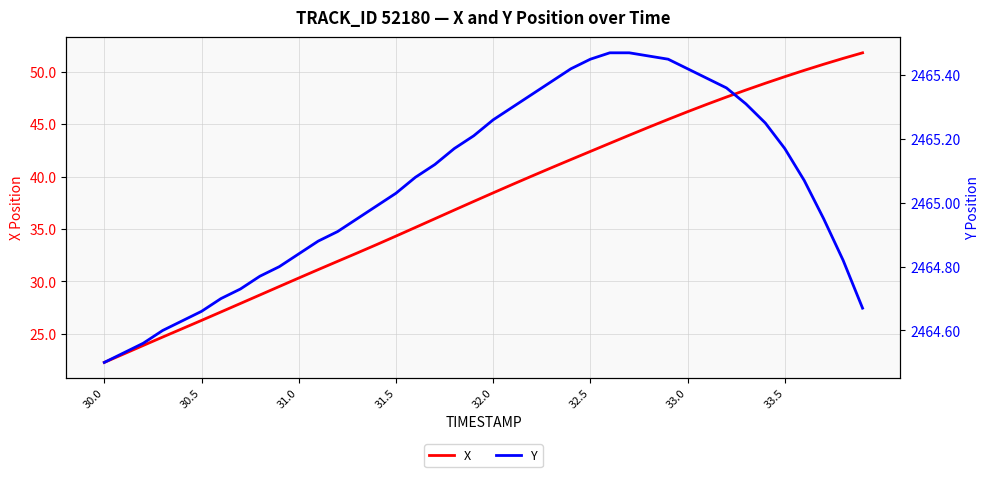

Is it true that X equals 42.4 at 32.5?

True